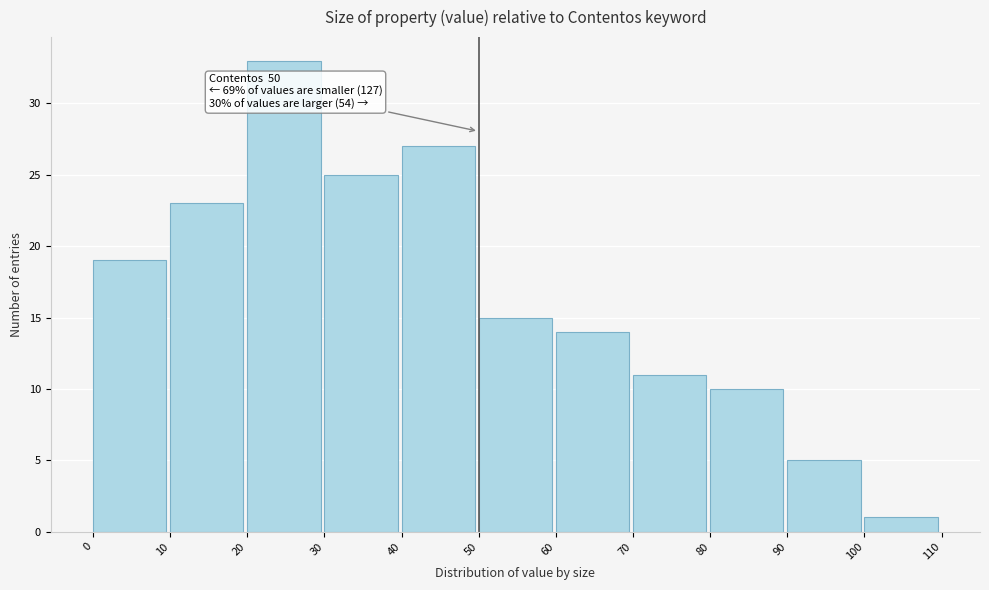

Over which range of the x-axis is the bar tallest?

20 to 30